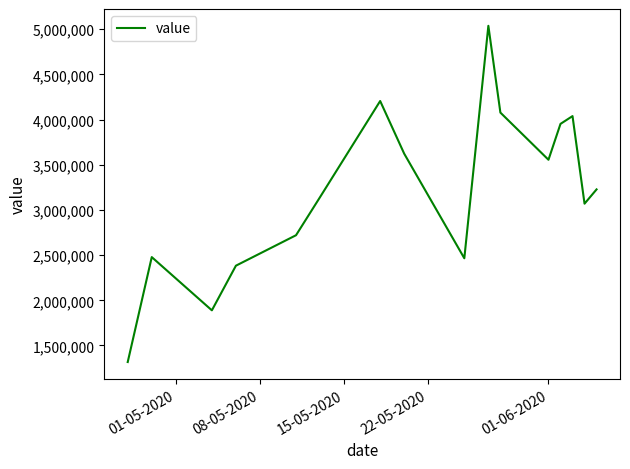

What is the difference between the maximum and minimum values?

3720000